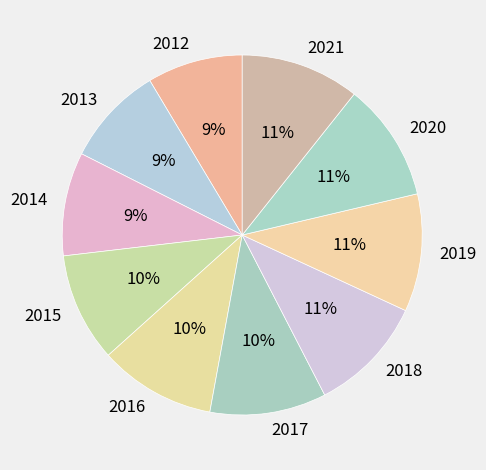

Do 2013 and 2017 together represent more than half of the pie?

No